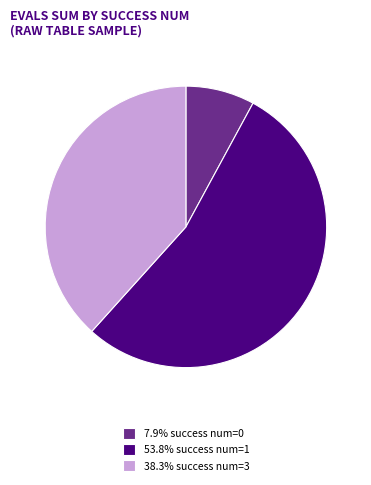

How many slices are in this pie chart?

3